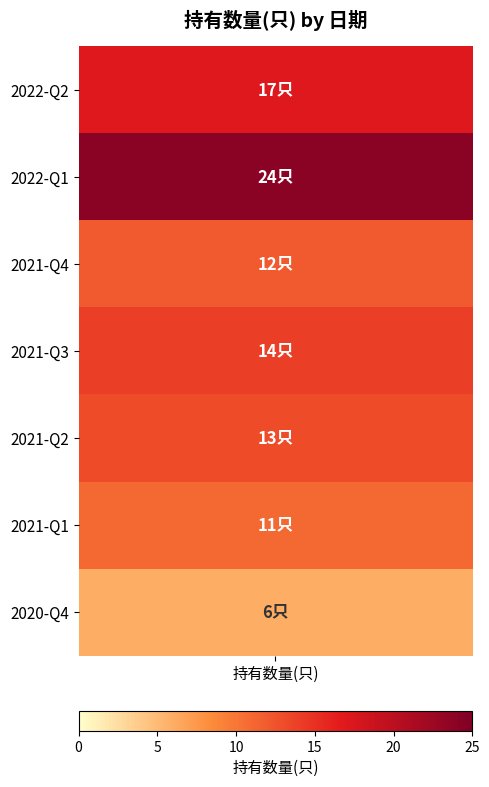

What value does the data have at 2022-Q2?

17